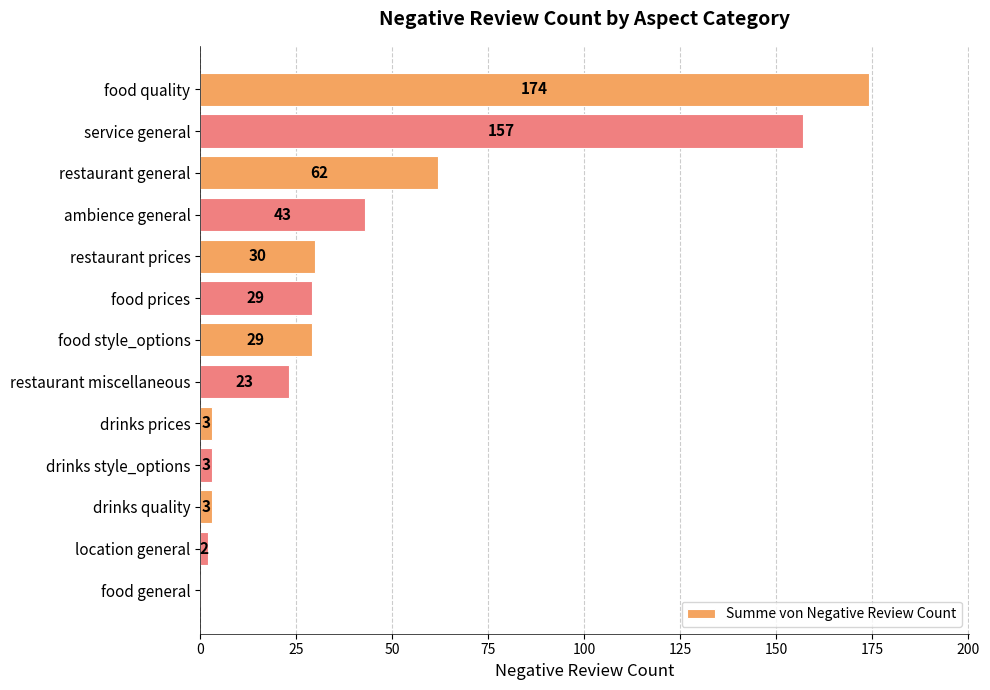

What is the change in value from restaurant general to restaurant miscellaneous?

-39